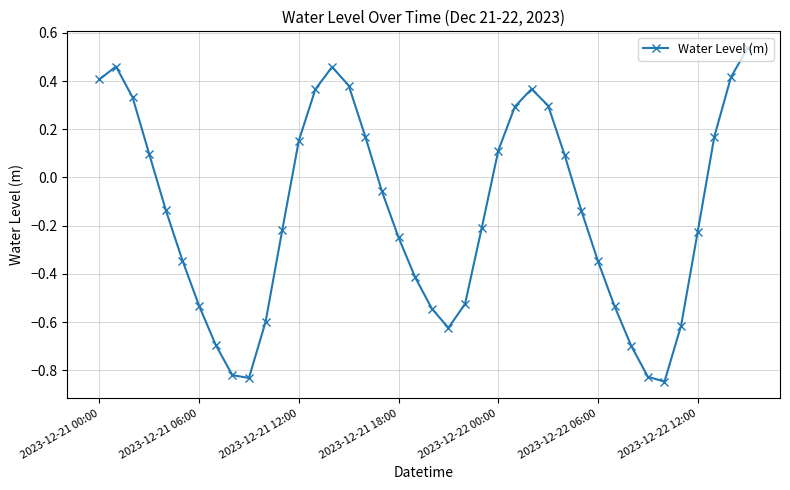

What is the value of the 25th point from the left?

0.1